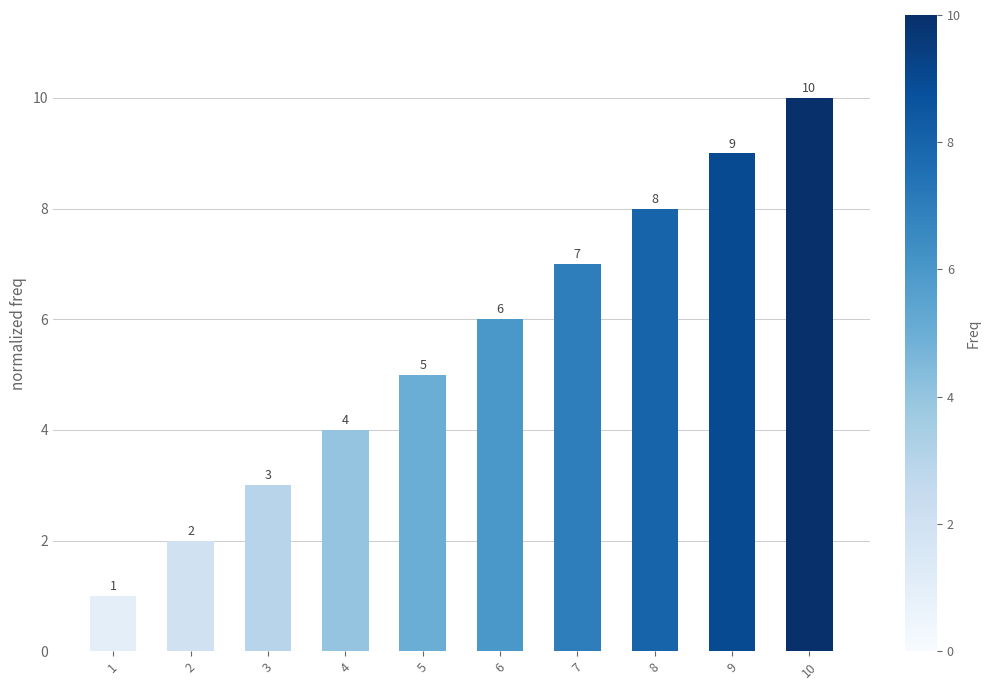

Approximately how many times larger is the value at 9 compared to 6?

1.5